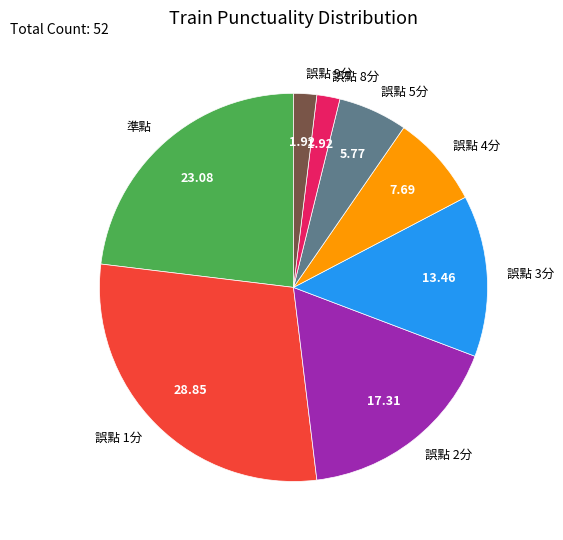

Between 誤點 9分 and 準點, which is larger?

準點